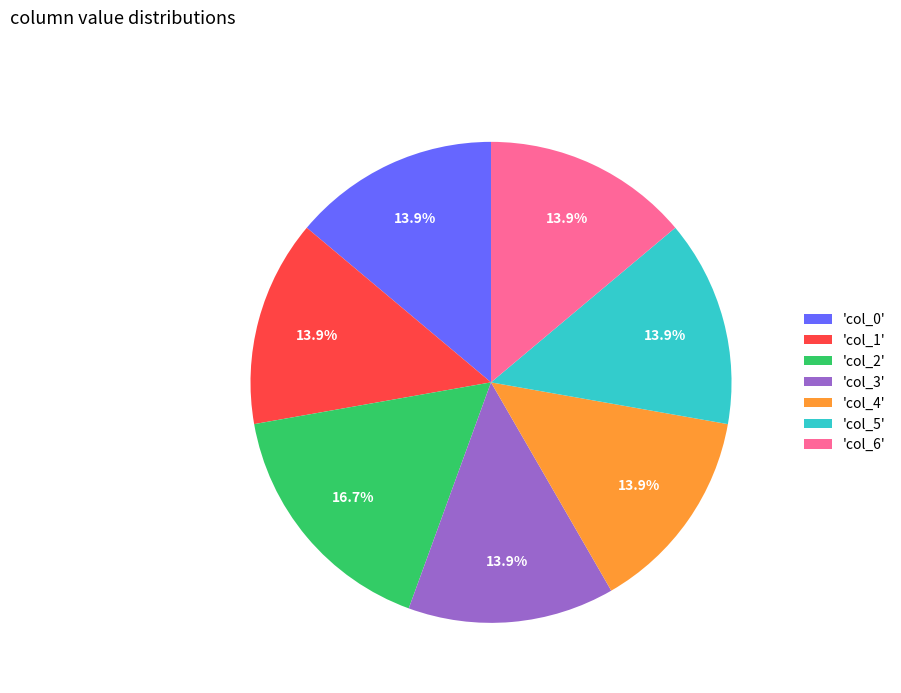

Is there any slice that represents more than half of the pie?

No